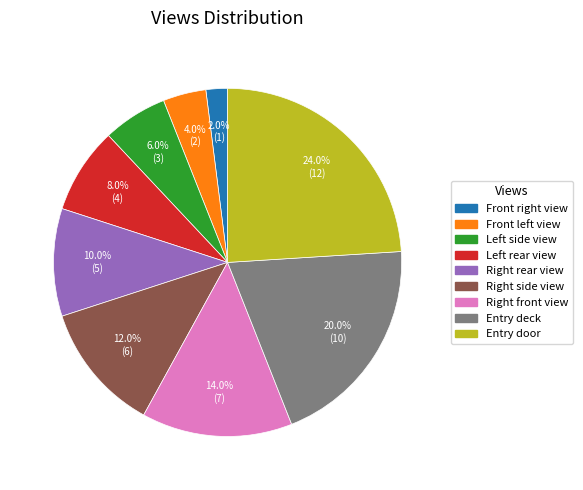

Rank the categories by value from lowest to highest.

Front right view, Front left view, Left side view, Left rear view, Right rear view, Right side view, Right front view, Entry deck, Entry door